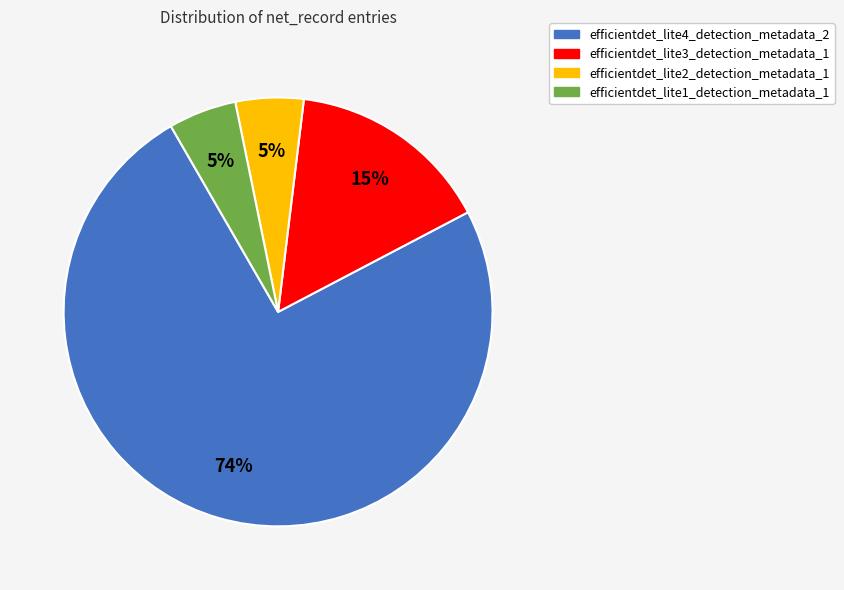

Is it true that efficientdet_lite4_detection_metadata_2 is 74% of the pie?

True